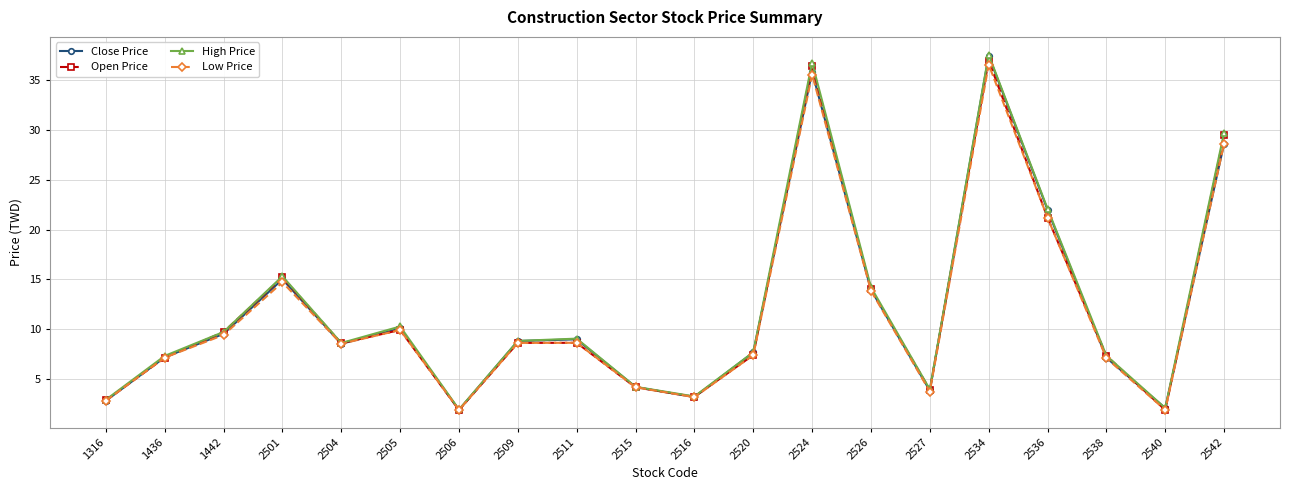

What is the spread (max minus min) of values at 1442?

0.3